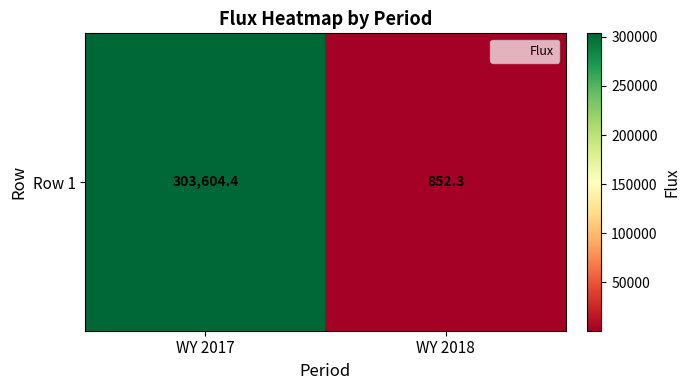

What is the difference between the values at WY 2017 and WY 2018?

302752.1